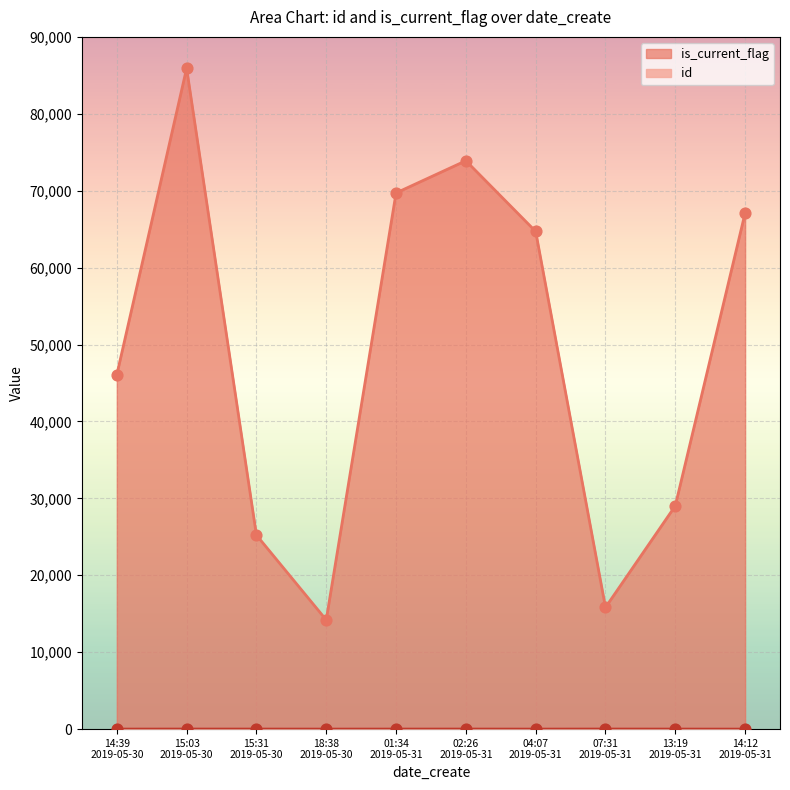

Which series has the largest range (max minus min)?

is_current_flag